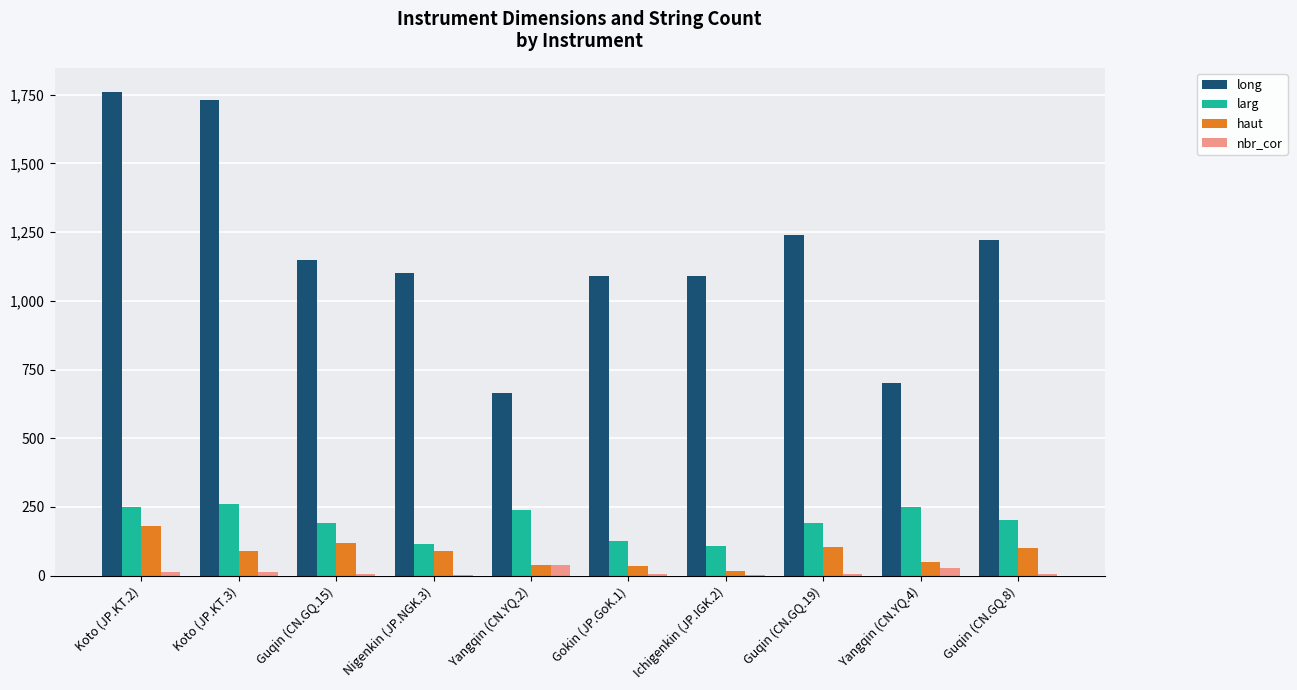

Which series changed the most between Yangqin (CN.YQ.4) and Guqin (CN.GQ.8)?

long